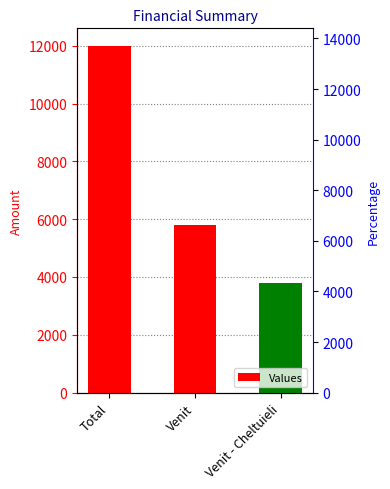

What is the difference between the values at Total and Venit?

6200